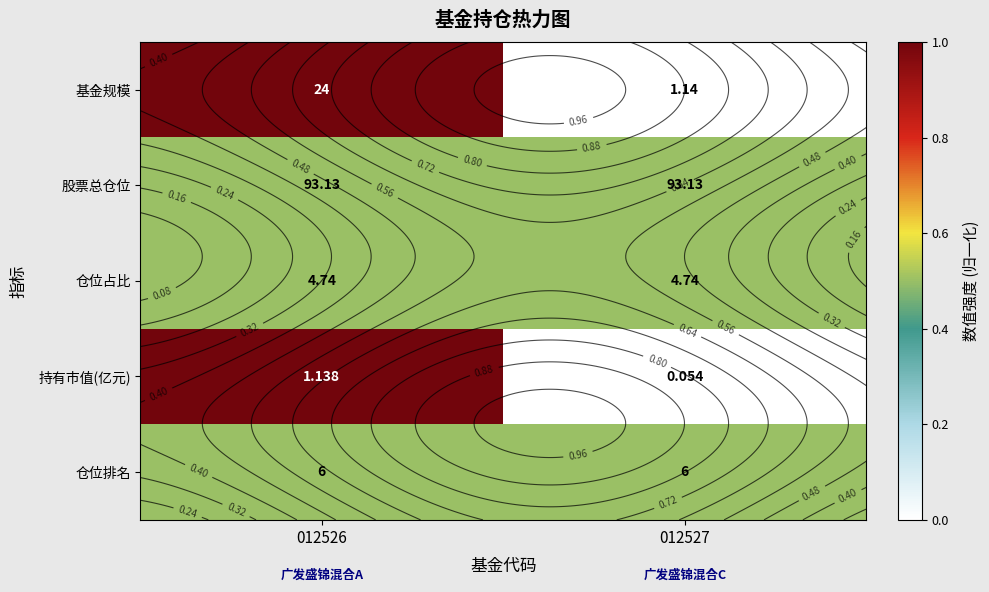

True or false: 股票总仓位 has a value of 0.1 at 012526.

False